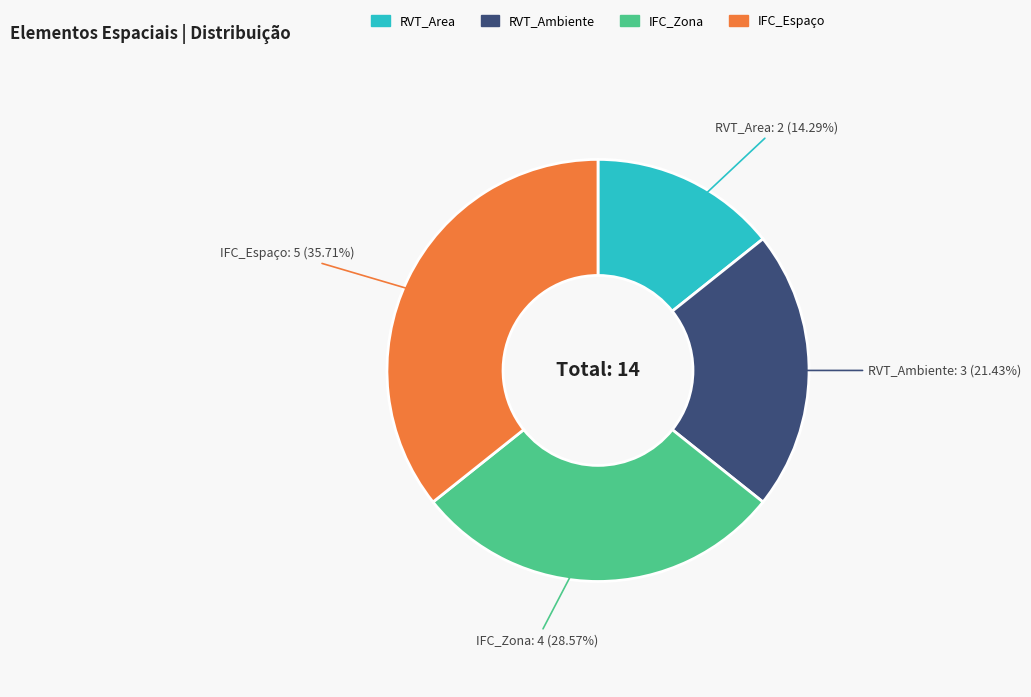

Combined, do IFC_Zona and IFC_Espaço account for over 50%?

Yes